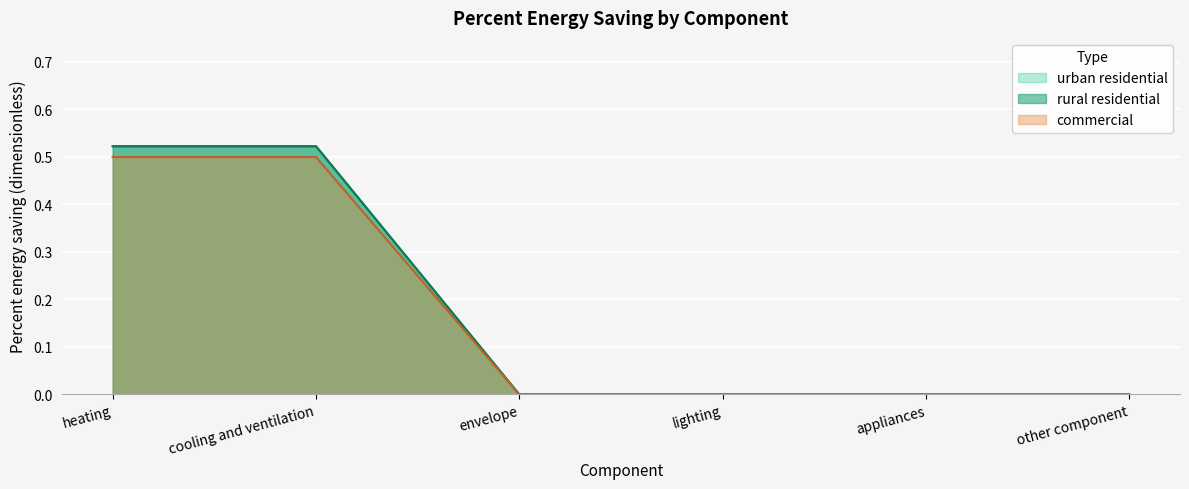

Which series changed the most between cooling and ventilation and envelope?

urban residential